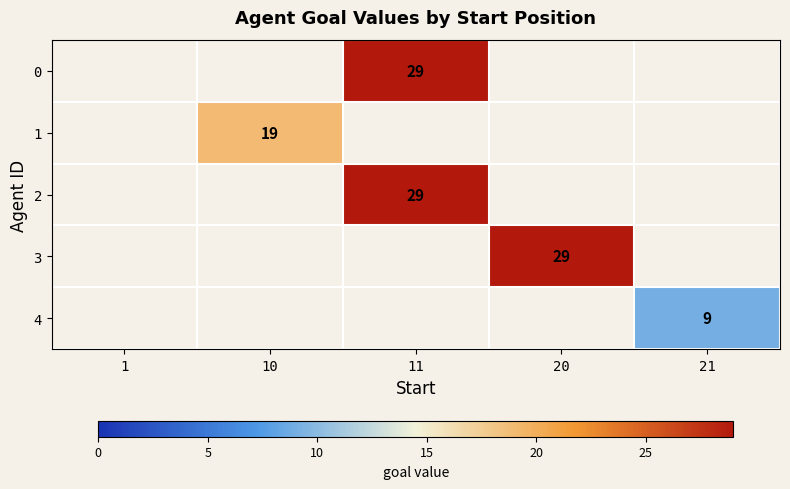

How many series are shown in this chart?

5